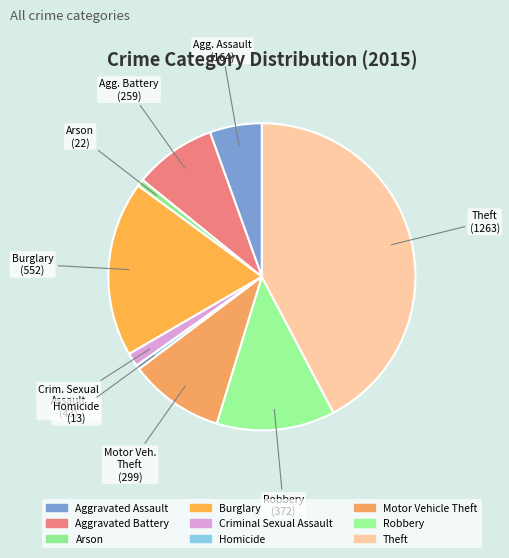

How many segments does this pie chart have?

9